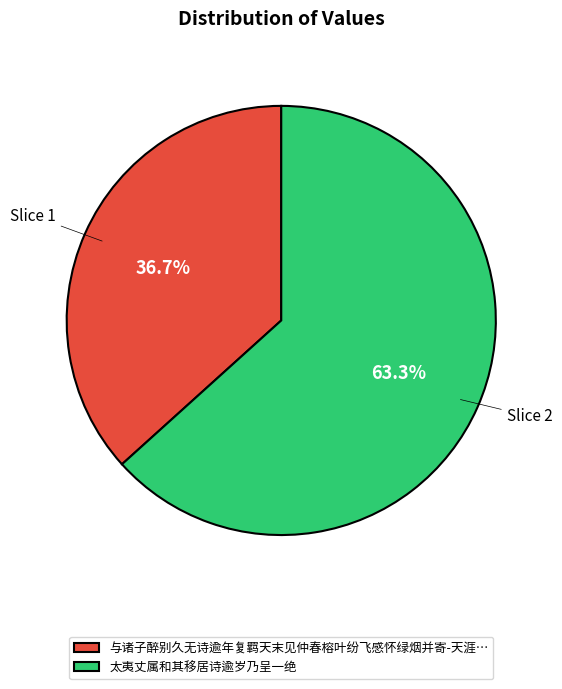

To the nearest percent, what is the average slice percentage?

50%